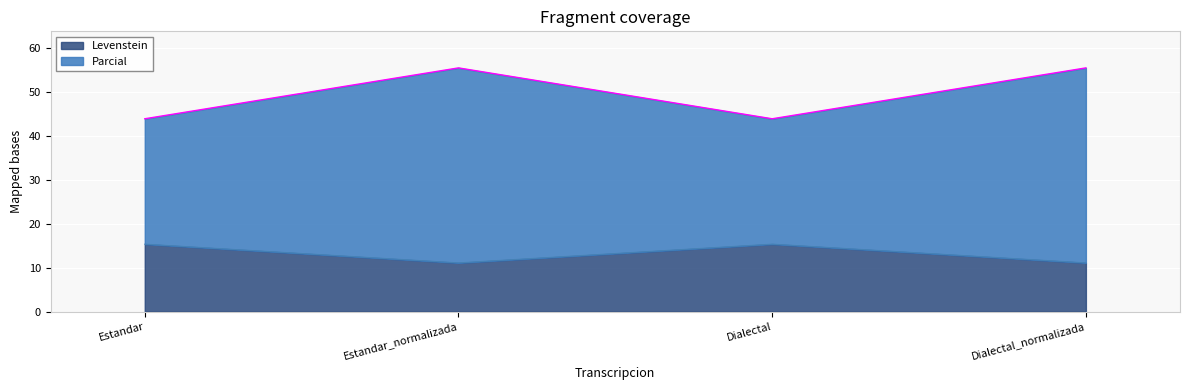

In Levenstein, how many points are higher than both neighbors (excluding endpoints)?

1